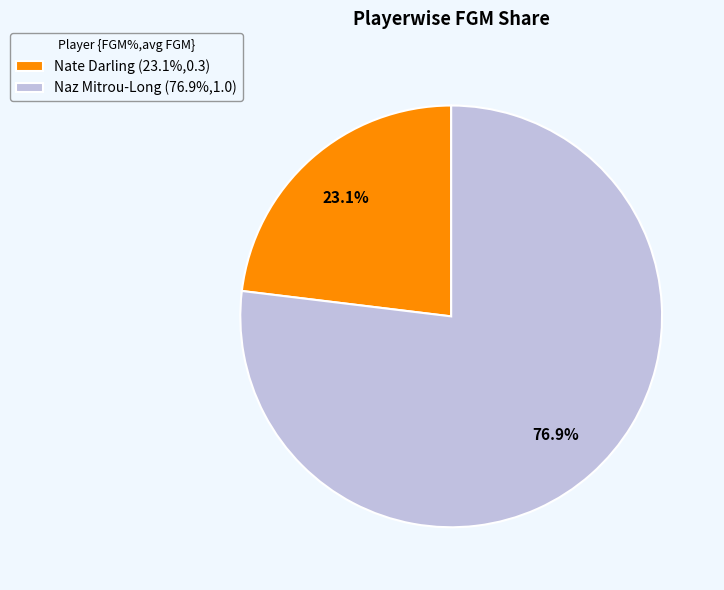

To the nearest percent, what percentage of the pie is Nate Darling?

23%